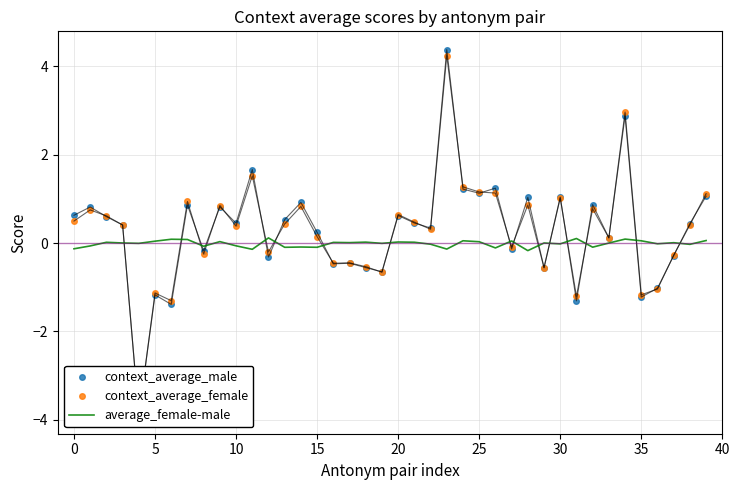

True or false: average_female-male has a value of -0.1 at 15.

True